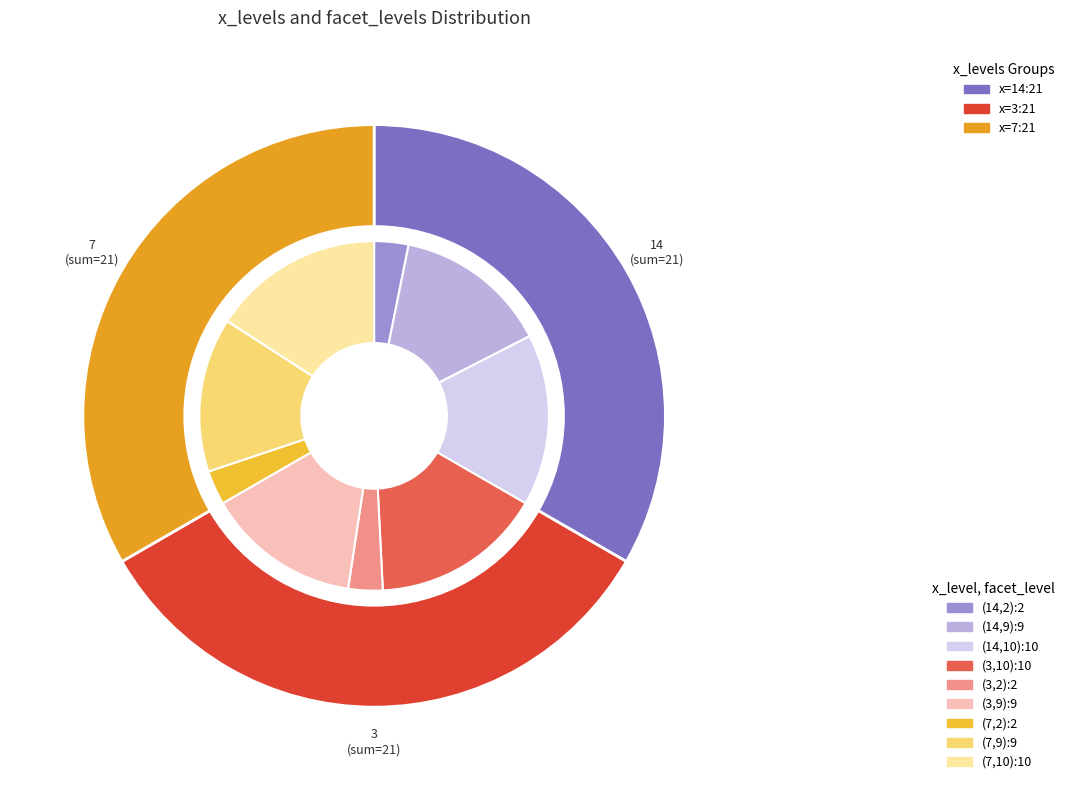

Does 7 represent more than half of the total?

No